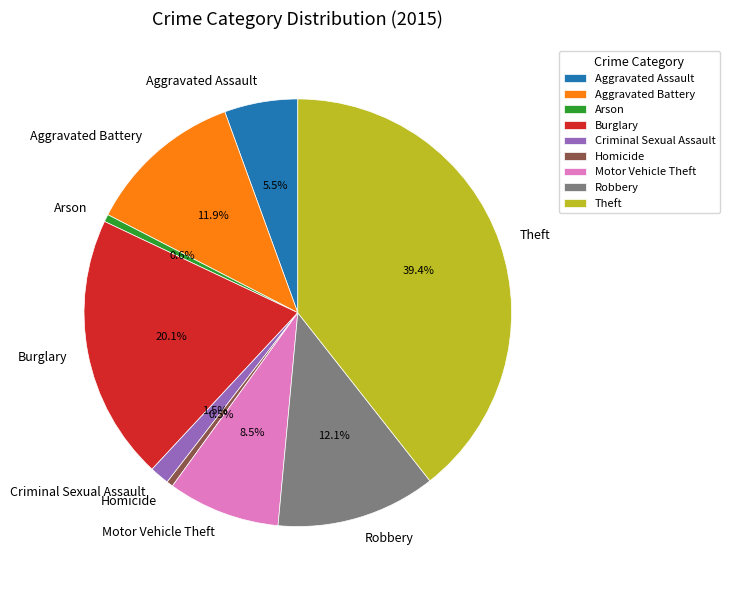

Which category has the biggest portion of the pie?

Theft